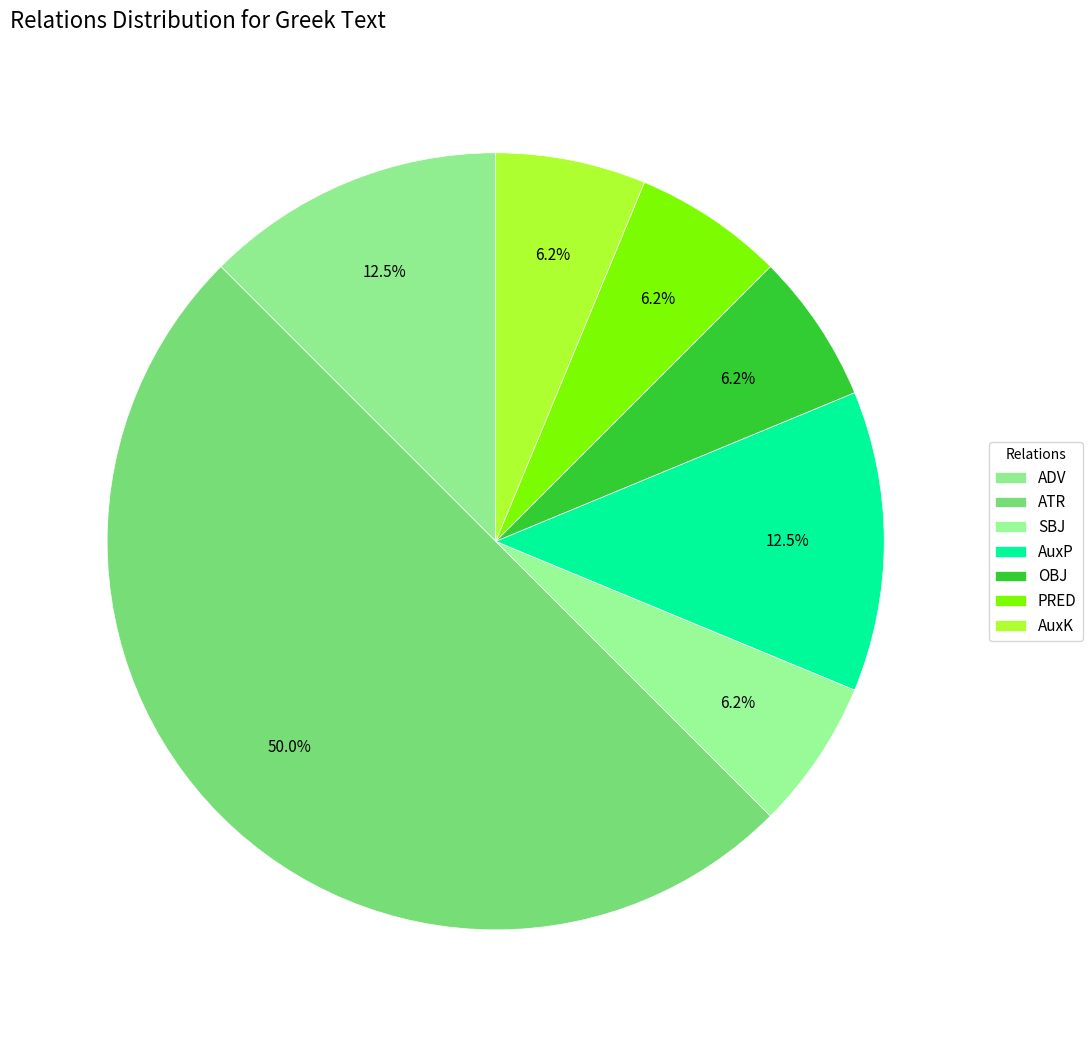

To the nearest percent, what percentage of the pie is AuxK?

6%